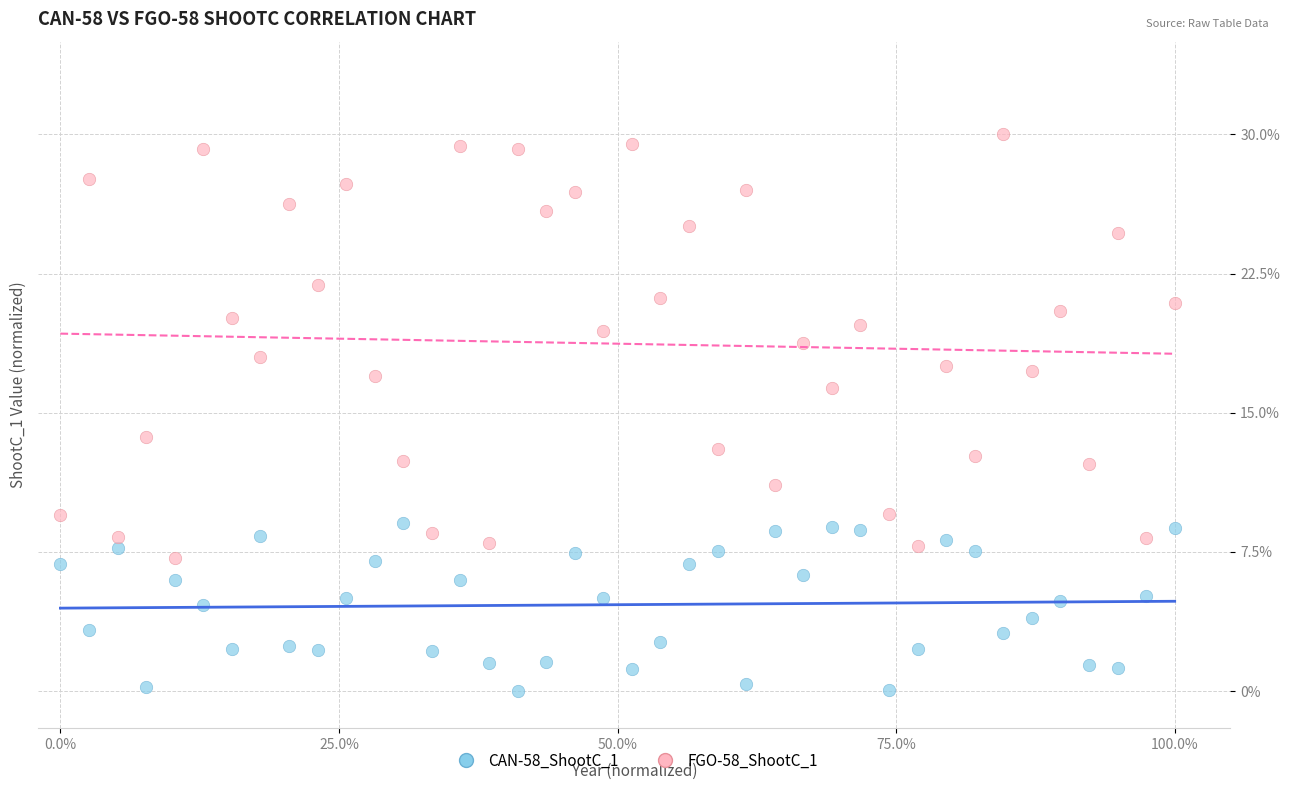

Which series contains the highest Y value?

FGO-58_ShootC_1